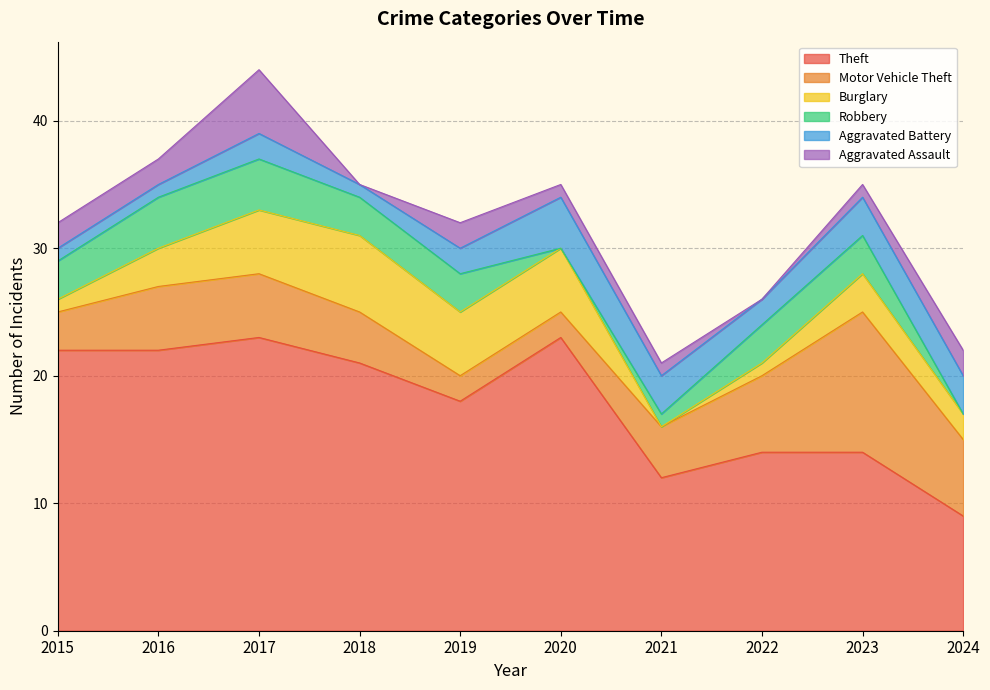

What is the average value of the Burglary series?

3